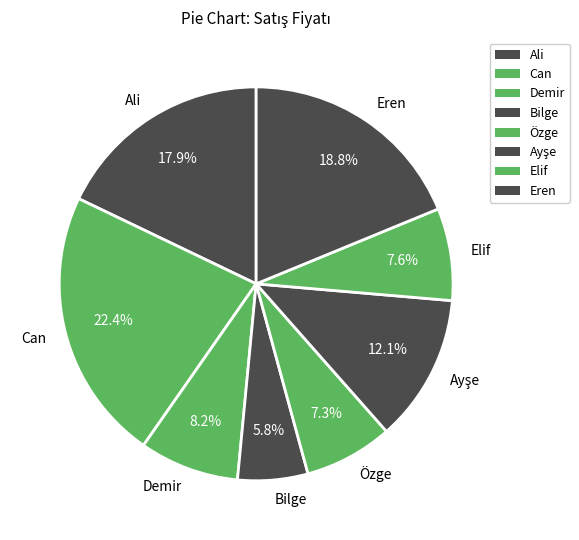

True or false: Özge accounts for 21% of the total.

False